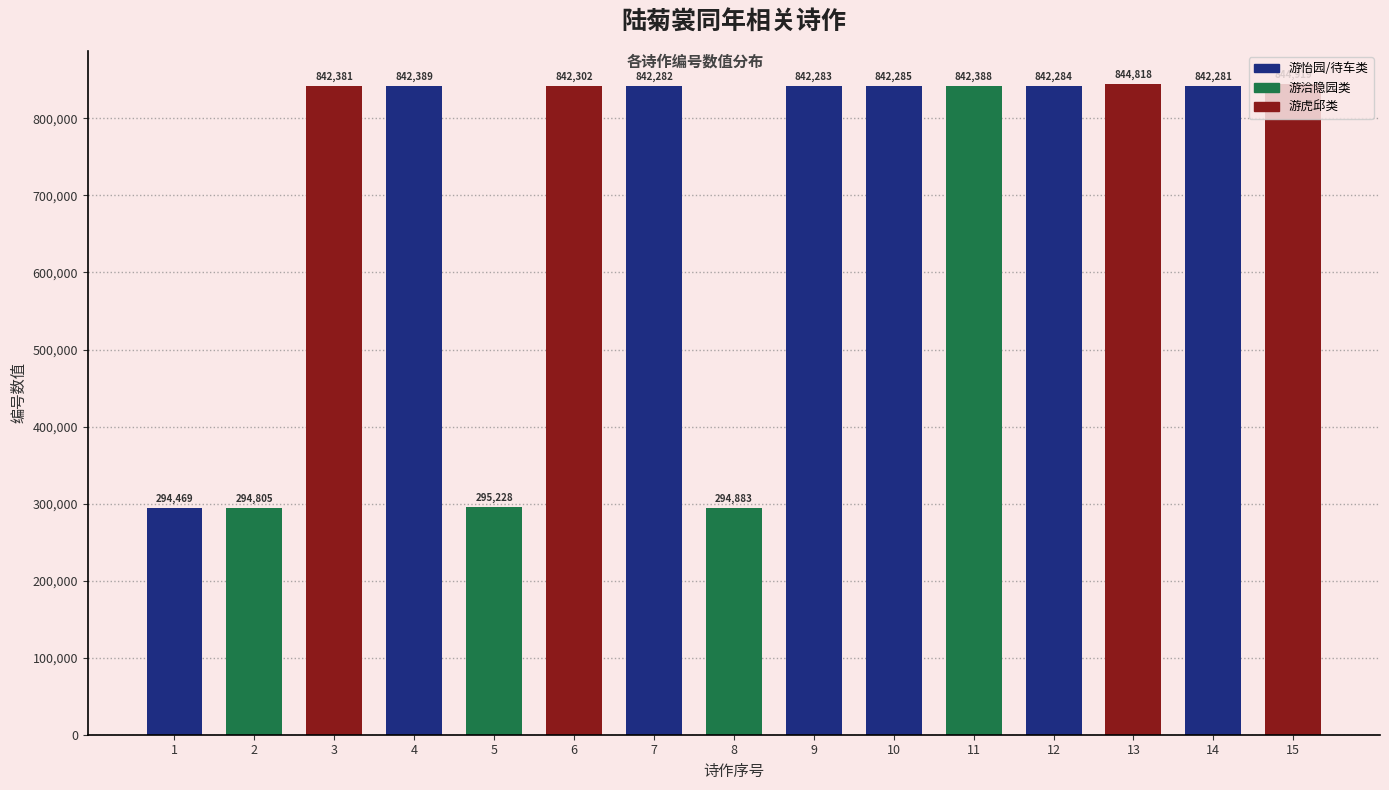

How many bars are there in total?

15